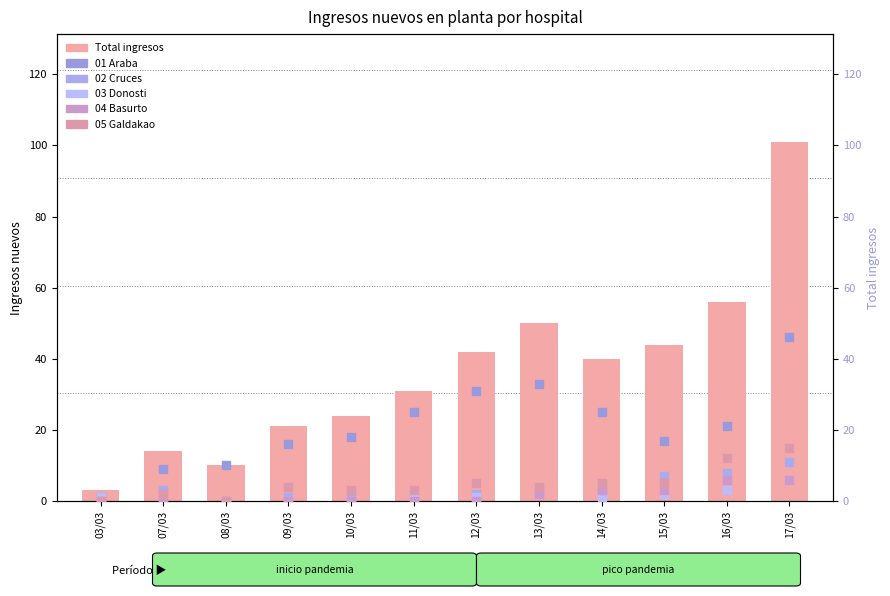

At which category is the sum across all series the highest?

17/03